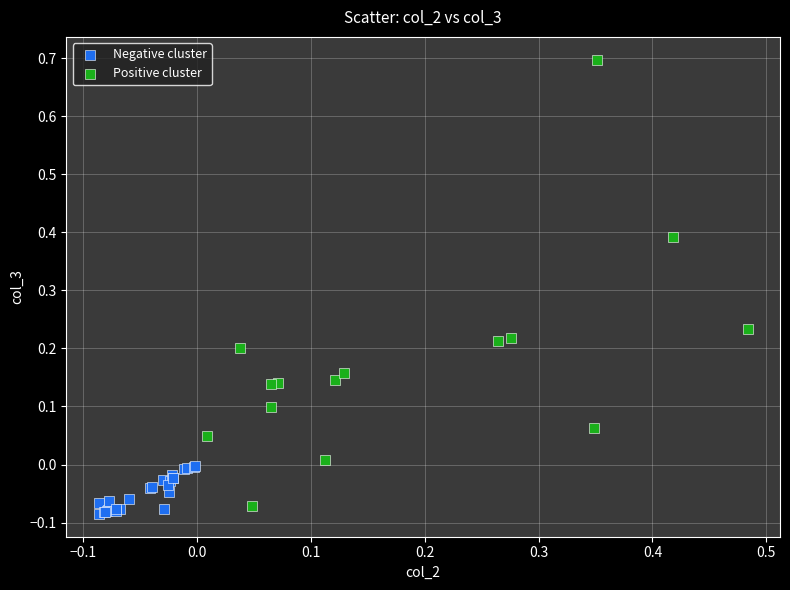

Which series has the largest Y range (max minus min)?

Positive cluster